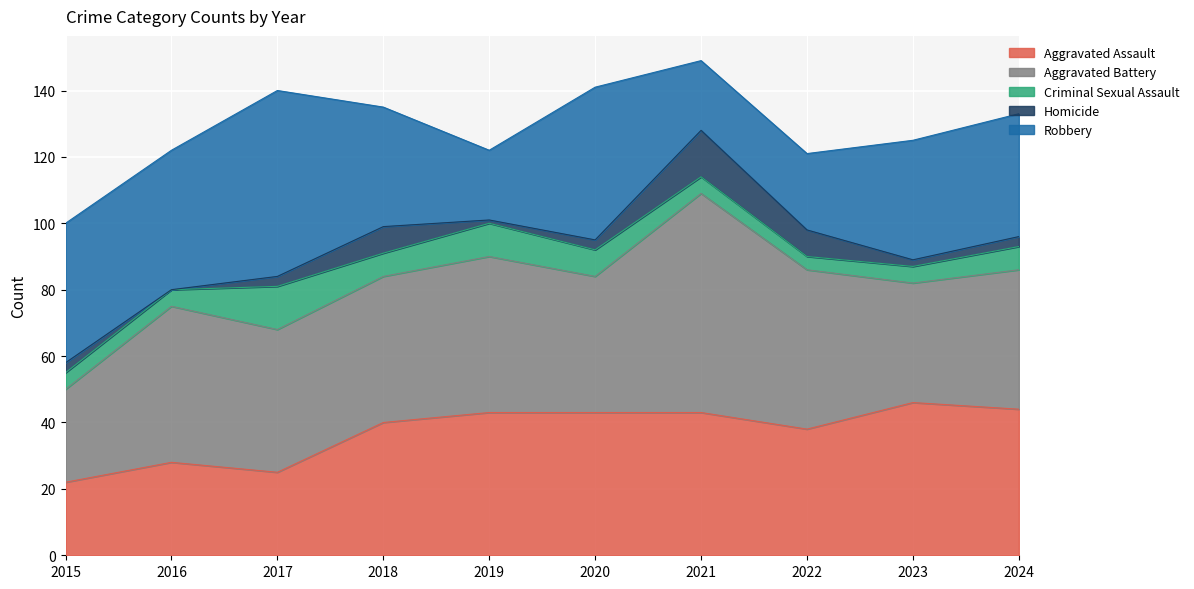

What is the value of the Aggravated Battery point at the 4th from the left?

44